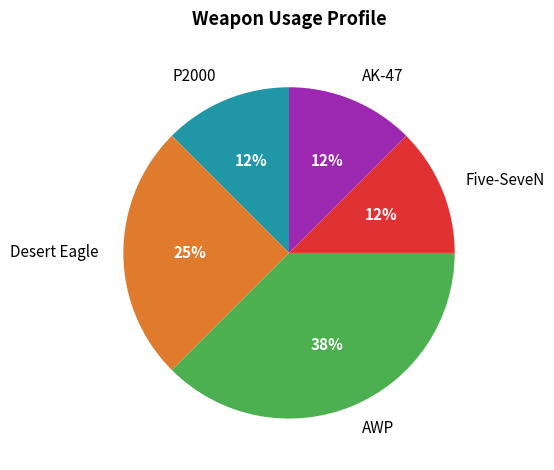

Which has a higher value, P2000 or Desert Eagle?

Desert Eagle